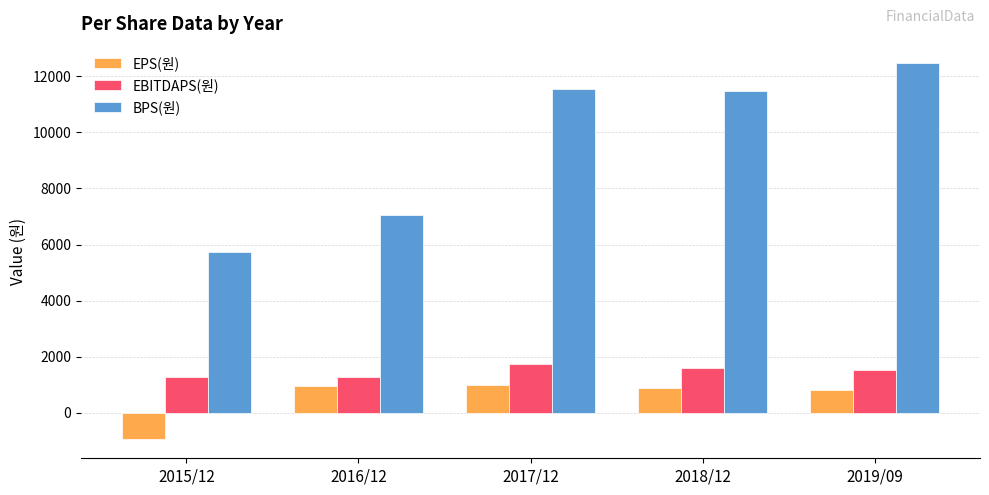

What is the average value of the EPS(원) series?

549